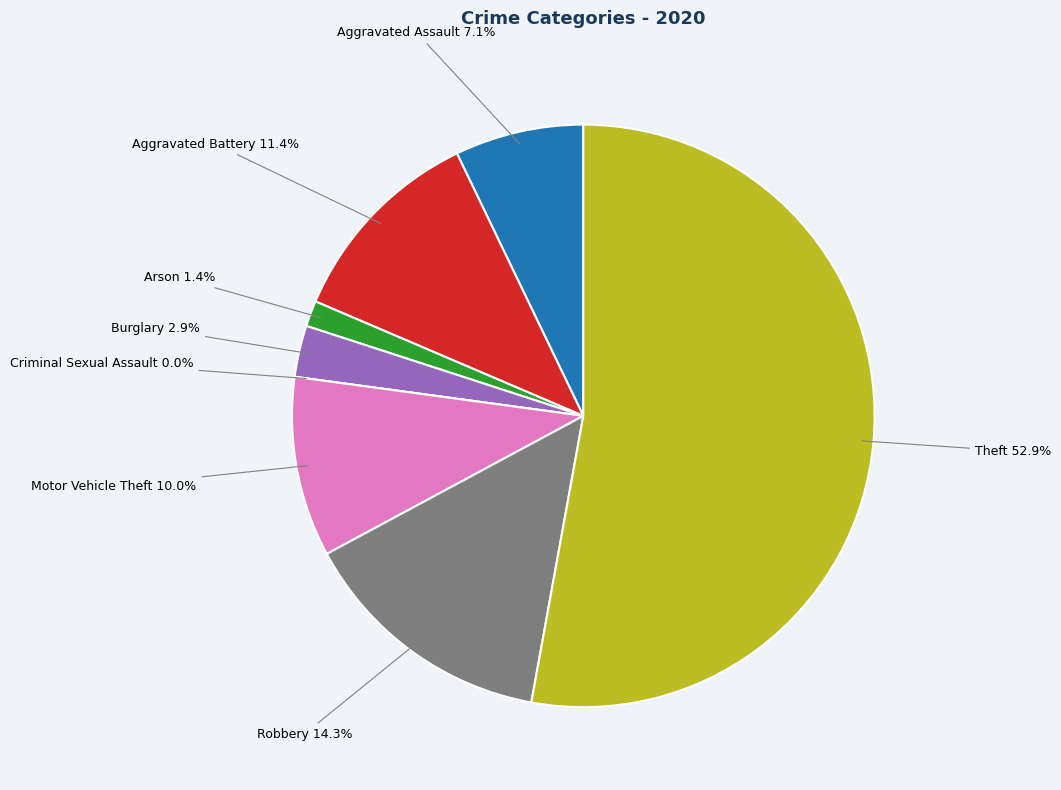

Is Burglary the majority of the pie?

No